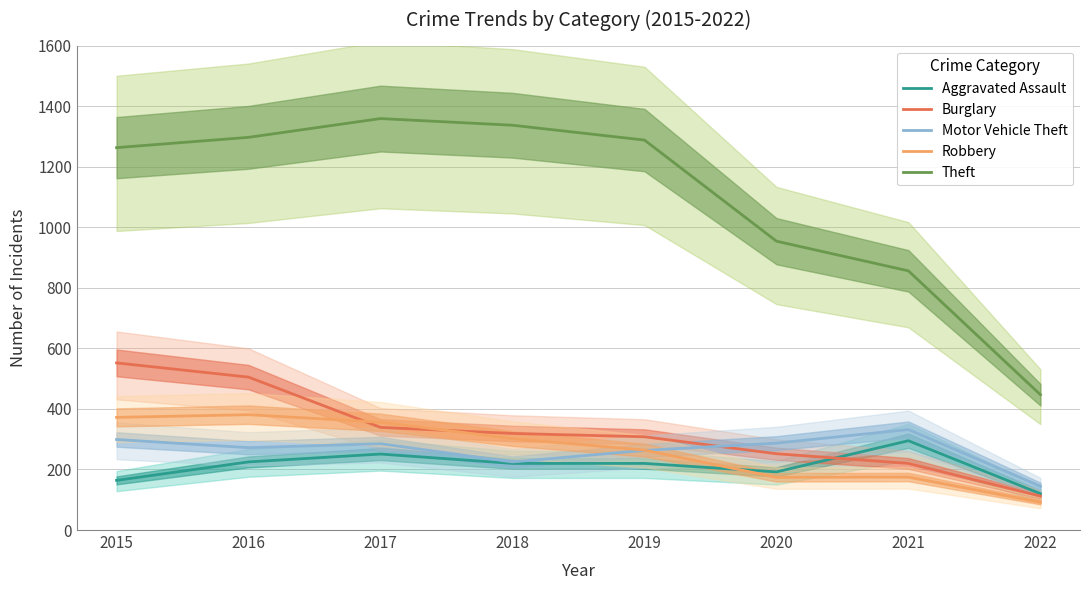

What is the difference between the Theft values at 2021 and 2015?

407